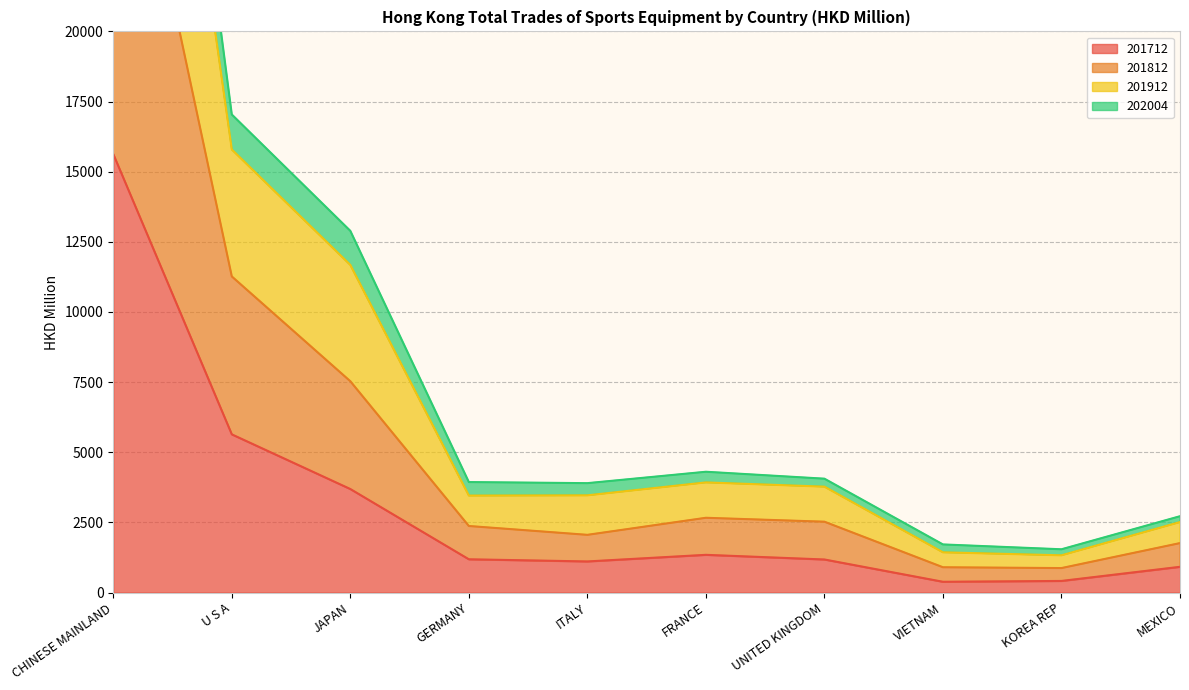

What is the label of the 8th point from the left?

VIETNAM